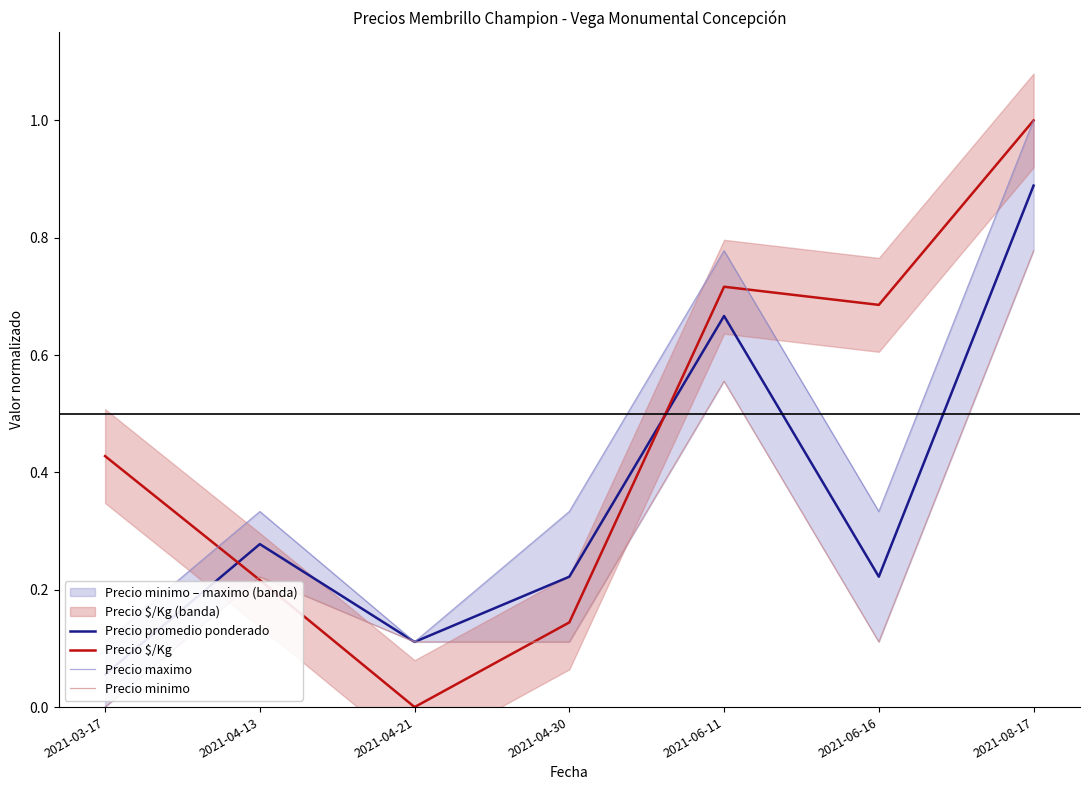

Rank the categories by Precio minimo value from lowest to highest.

2021-03-17, 2021-04-21, 2021-04-30, 2021-06-16, 2021-04-13, 2021-06-11, 2021-08-17